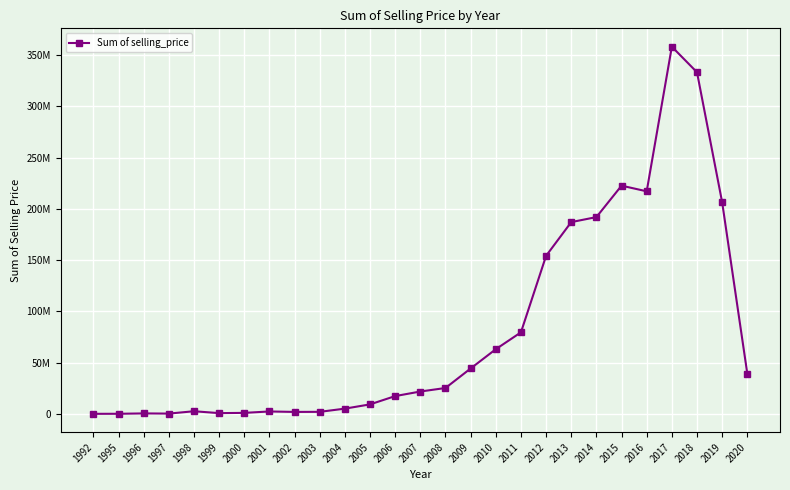

Reading left to right, list all the values displayed in this chart.

1992=50000	1995=95000	1996=450000	1997=279000	1998=2568000	1999=735000	2000=978000	2001=2352998	2002=1905000	2003=1991000	2004=5113499	2005=9266107	2006=17357994	2007=21818999	2008=25259193	2009=44305994	2010=63104682	2011=79575988	2012=154225974	2013=187133191	2014=192025984	2015=222684984	2016=217185981	2017=358311985	2018=333341988	2019=206508994	2020=39286998